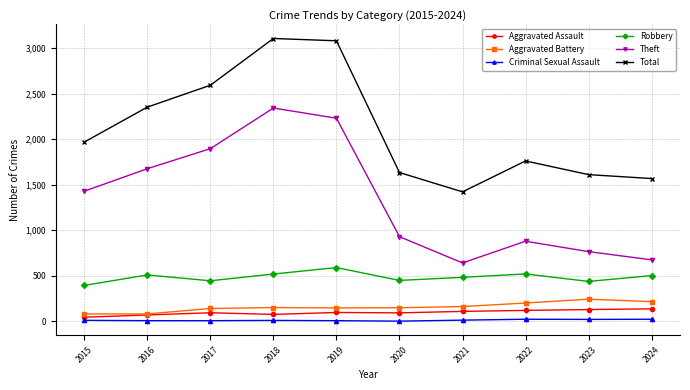

What is the difference between the highest and lowest values at 2022?

1737